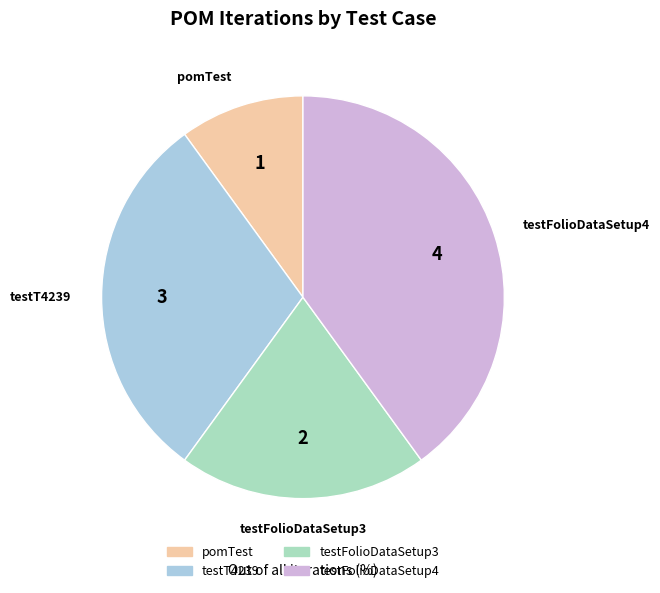

The pomTest slice represents 10% of the pie. True or false?

True